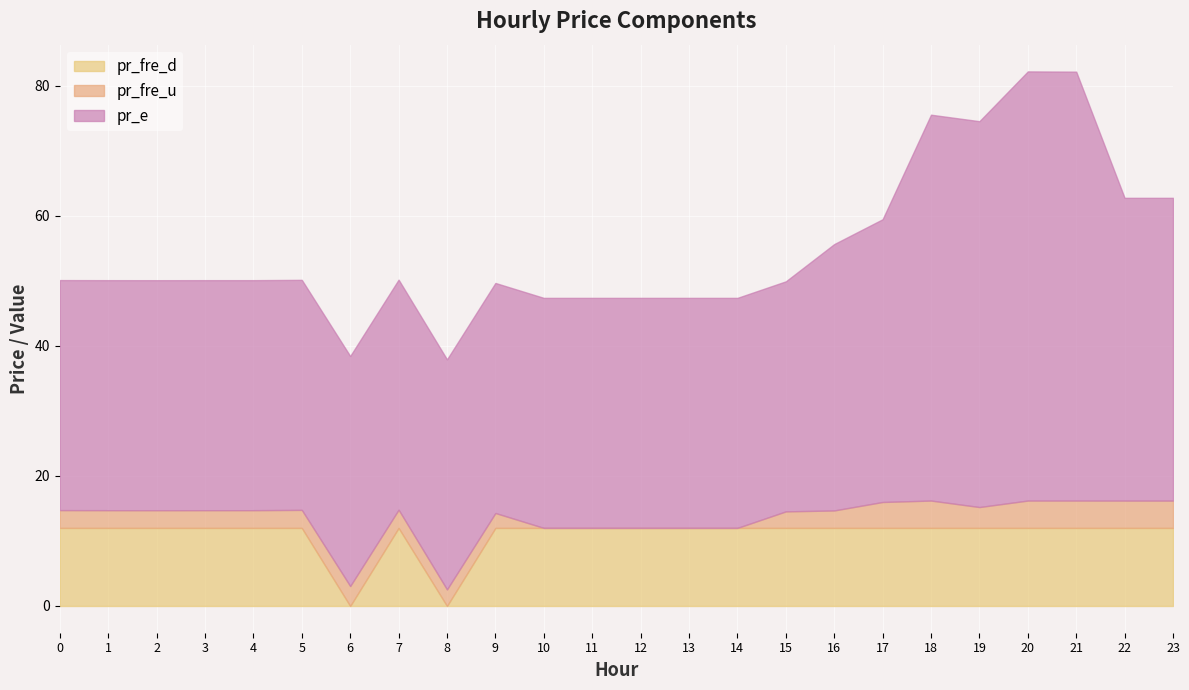

Is it true that pr_fre_d equals 12.0 at 11?

True